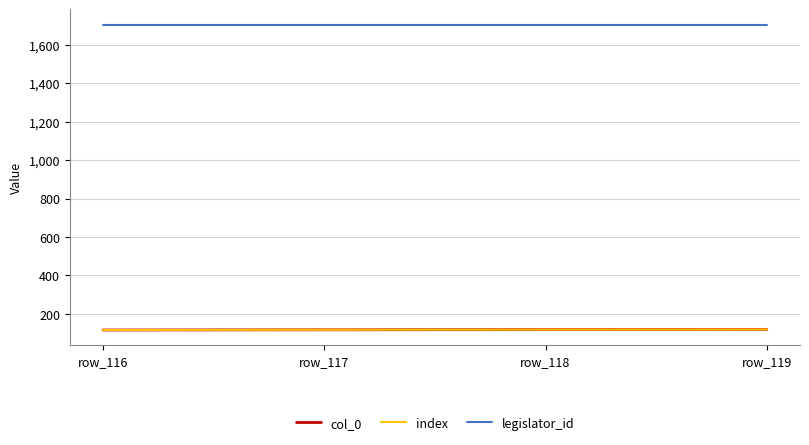

Is this an area chart (filled region under the line)?

No